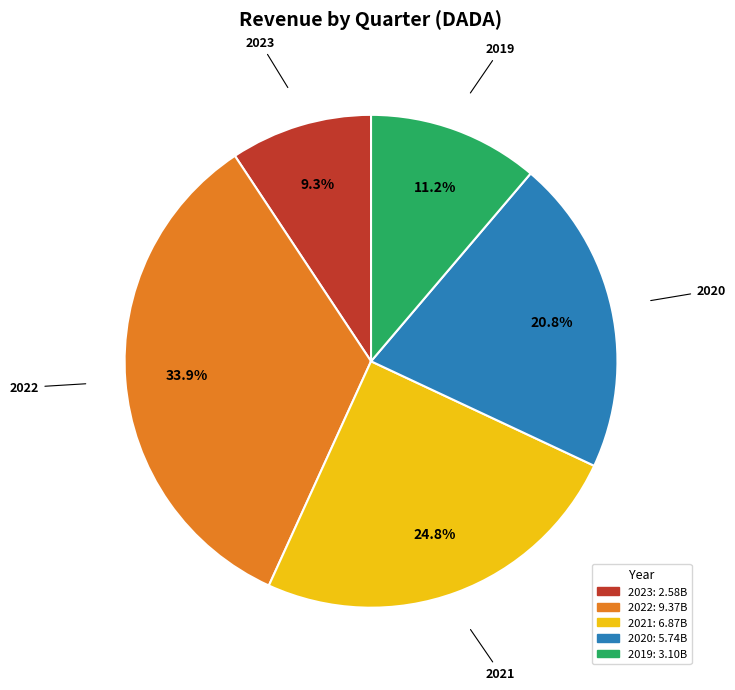

To the nearest percent, what is the difference between the largest and smallest slice percentages?

25%